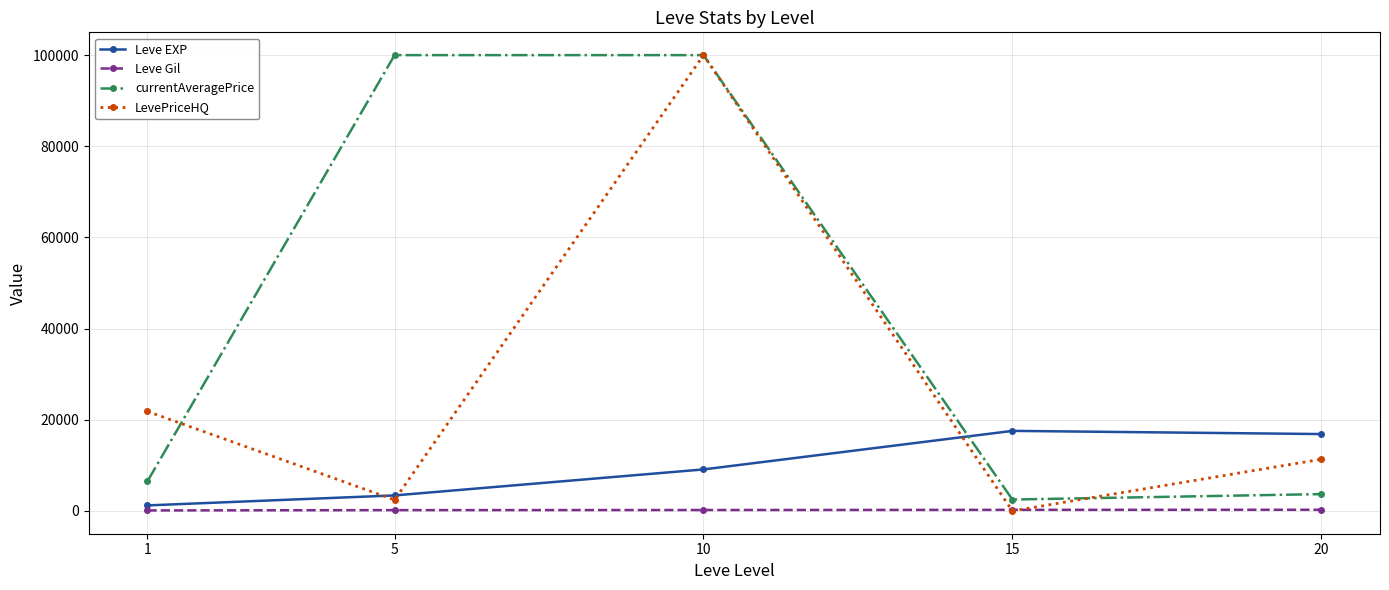

What is the sum of the currentAveragePrice values at 15 and 5?

102500.0